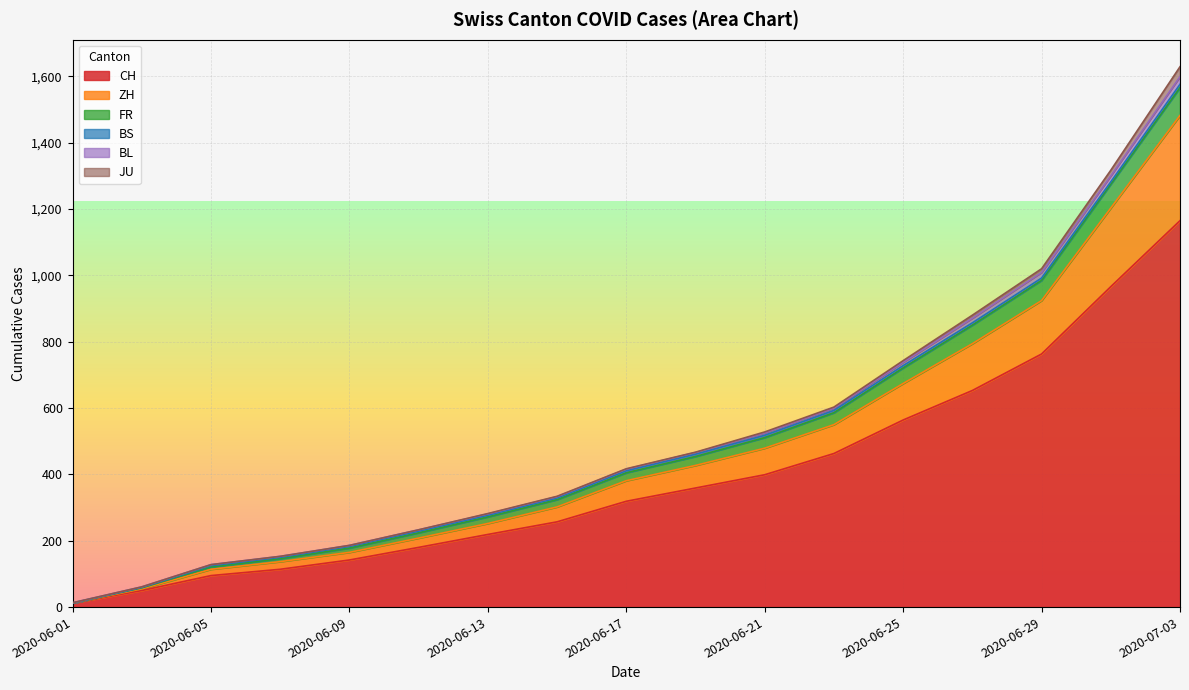

Which category has the lowest value in the CH series?

2020-06-01